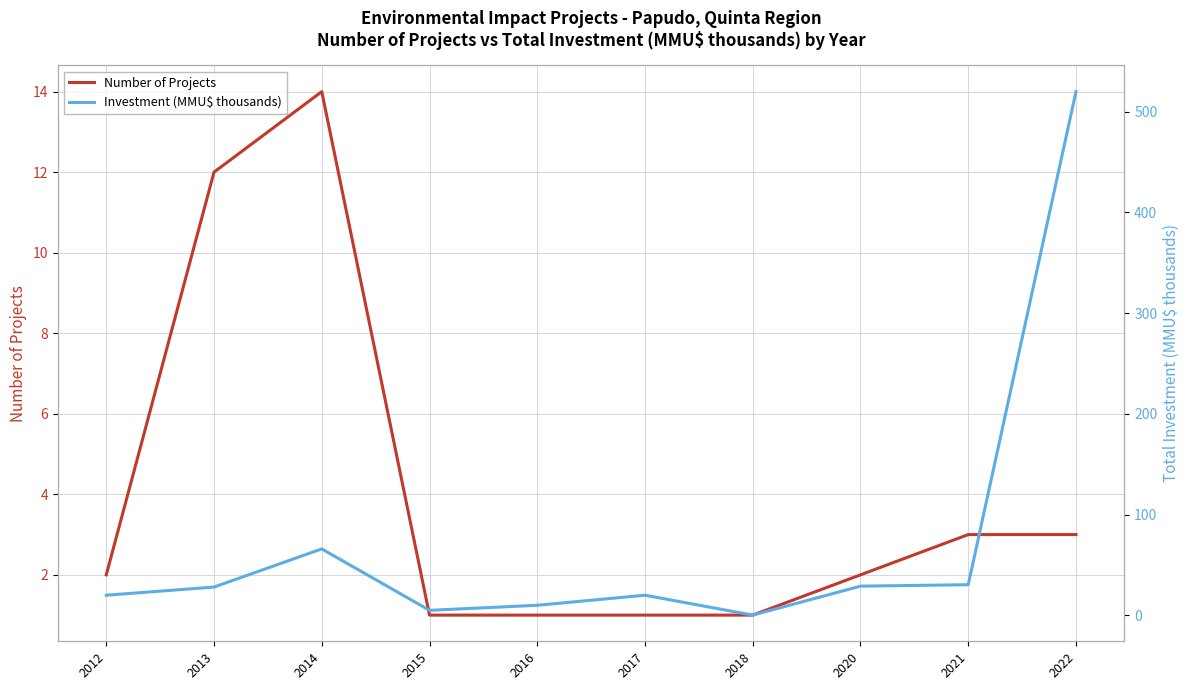

Reading left to right, what are all the values shown in this chart?

Number of Projects: 2012=2.0	2013=12.0	2014=14.0	2015=1.0	2016=1.0	2017=1.0	2018=1.0	2020=2.0	2021=3.0	2022=3.0
Investment (MMU$ thousands): 2012=20.0	2013=28.1	2014=66.0	2015=5.0	2016=10.0	2017=20.0	2018=0.2	2020=29.0	2021=30.4	2022=520.0